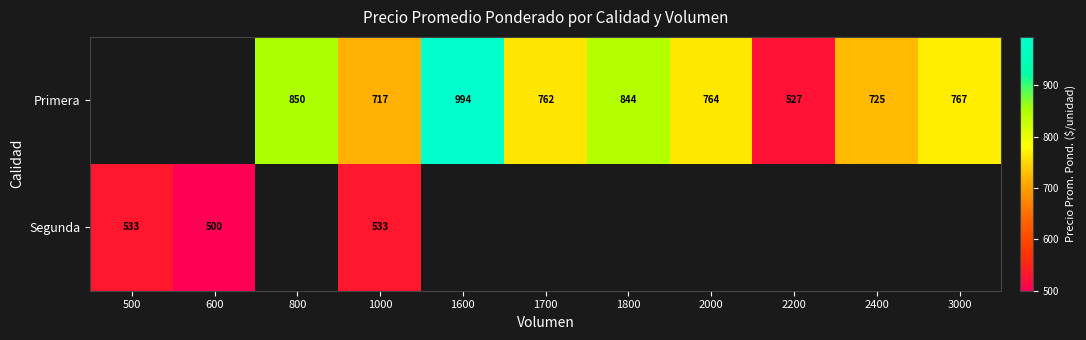

What is the minimum value shown in the chart?

500.0